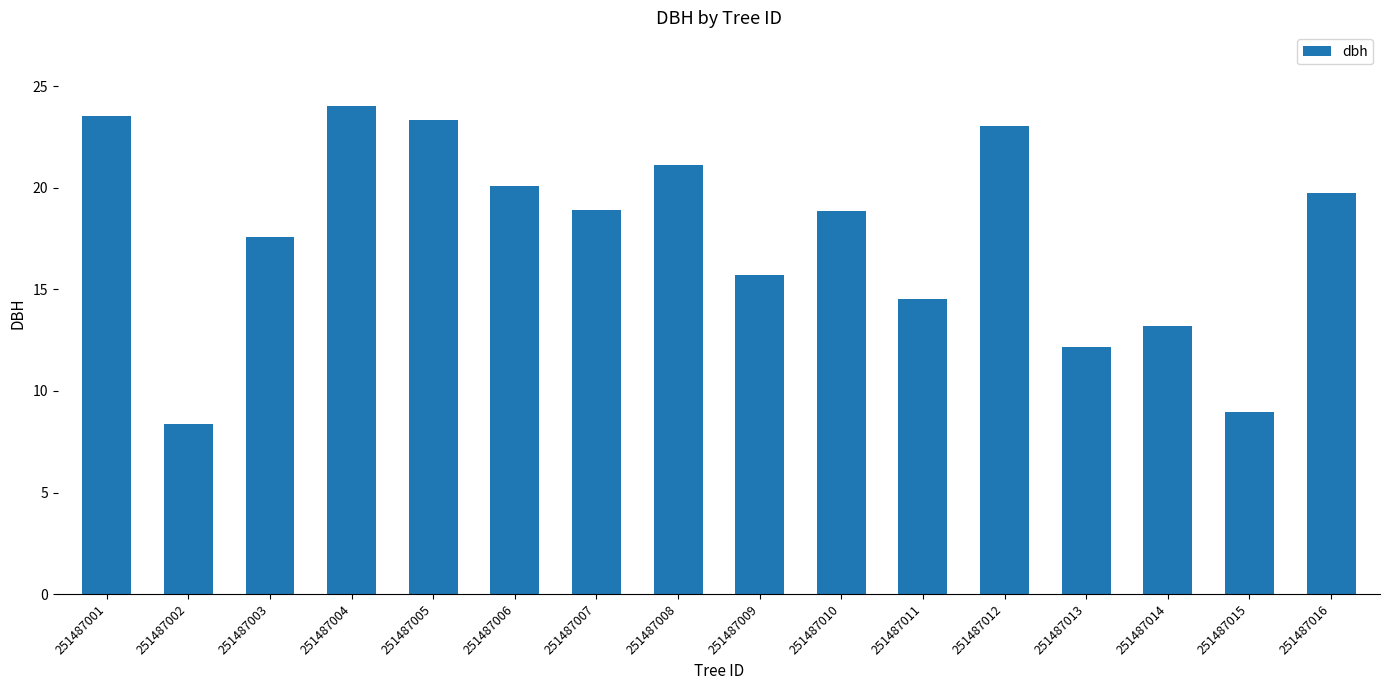

Between 251487008 and 251487002, which is larger?

251487008